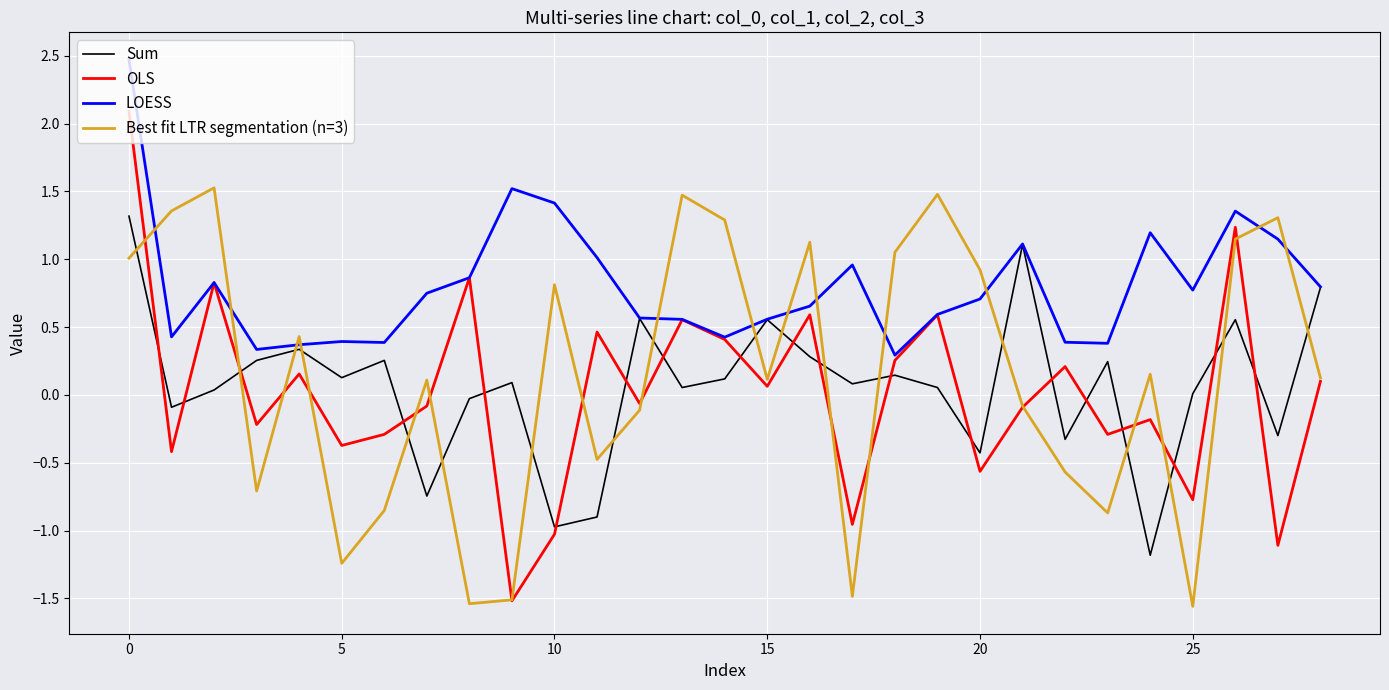

Which series has the largest range (max minus min)?

OLS